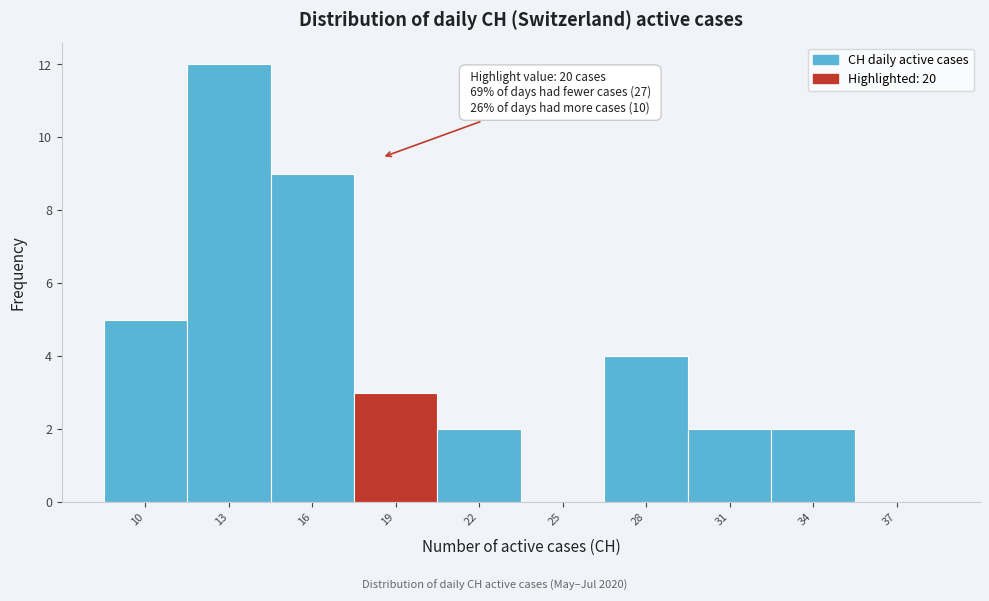

Reading left to right, transcribe all the data shown in this chart.

10=5	13=12	16=9	19=3	22=2	25=0	28=4	31=2	34=2	37=0